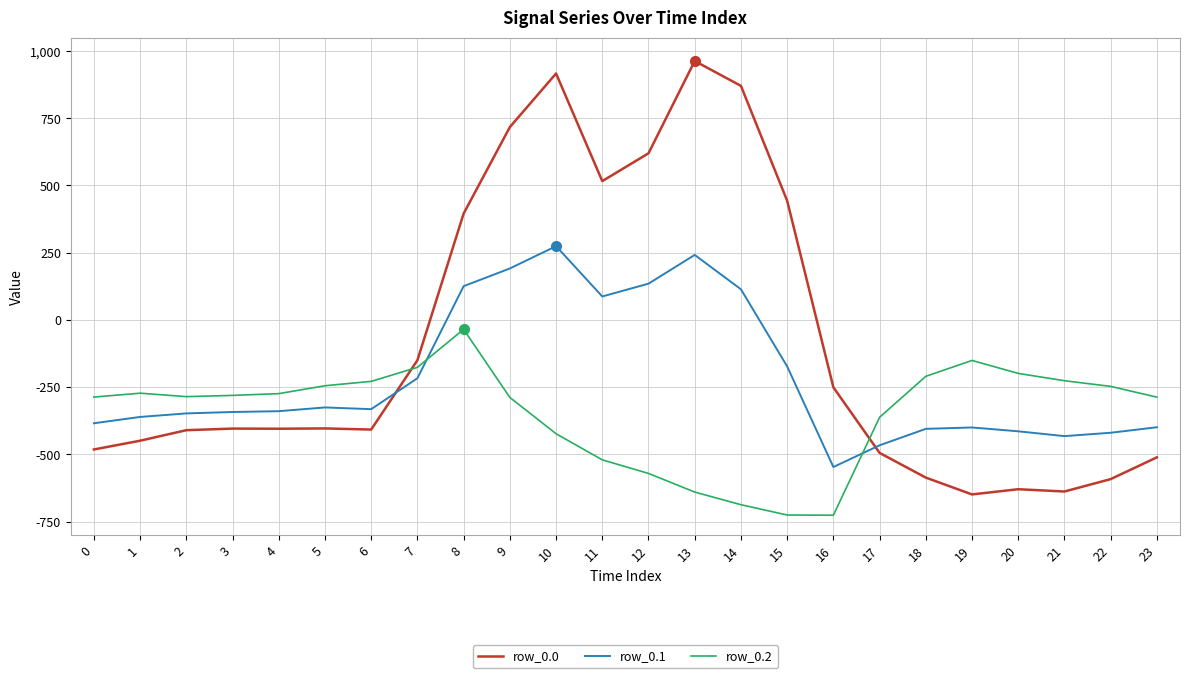

Between which two adjacent categories do row_0.1 and row_0.2 first intersect?

7 and 8